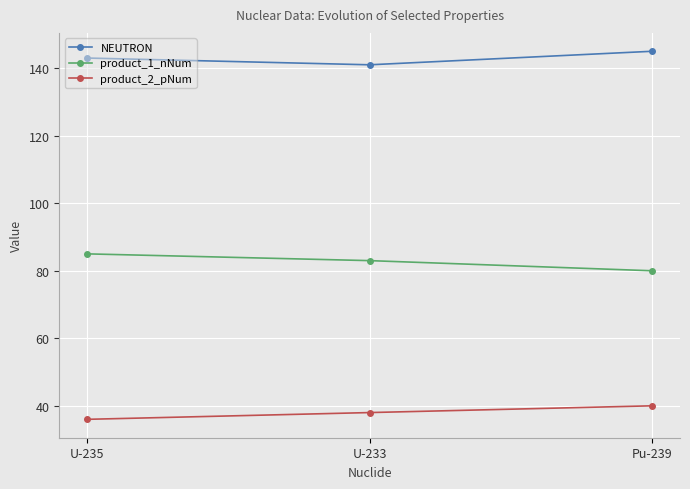

How many values in the product_1_nNum series are below 83?

1